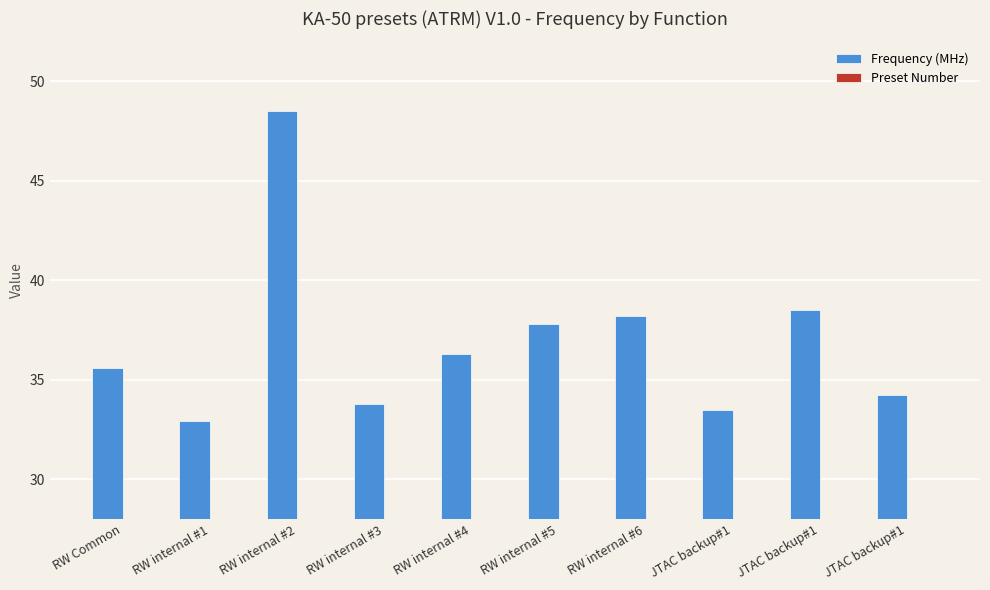

Which series has the largest total across all categories?

Frequency (MHz)